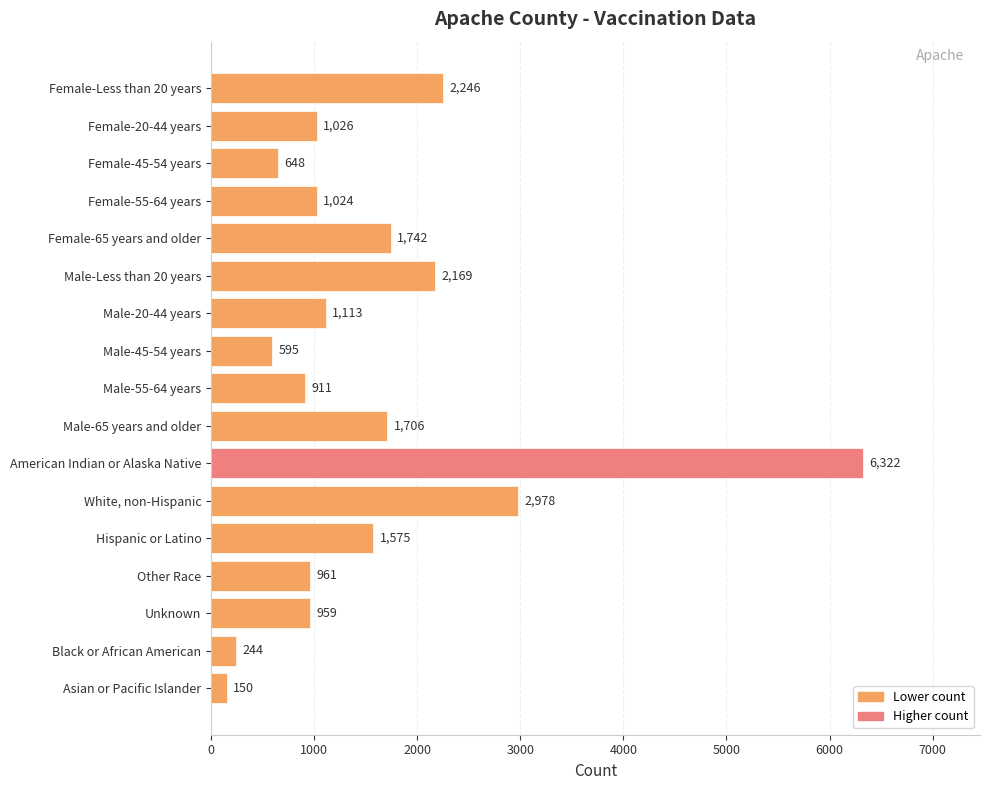

What is the maximum value shown in the chart?

6322